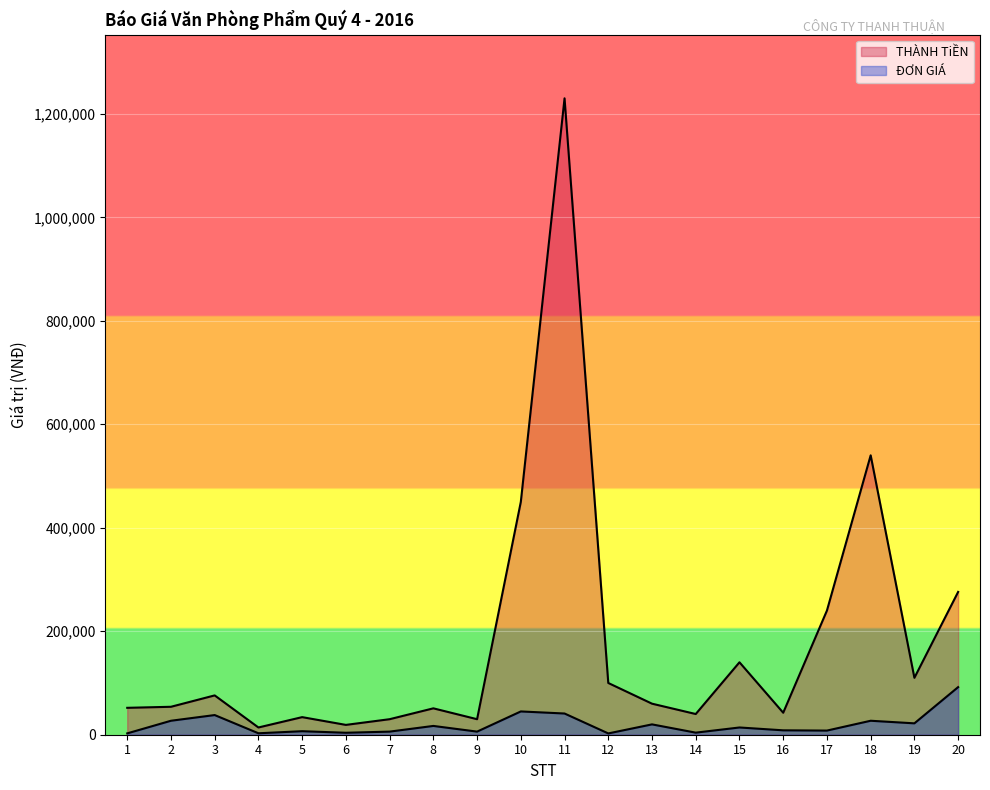

True or false: ĐƠN GIÁ and THÀNH TiỀN cross at least once.

False